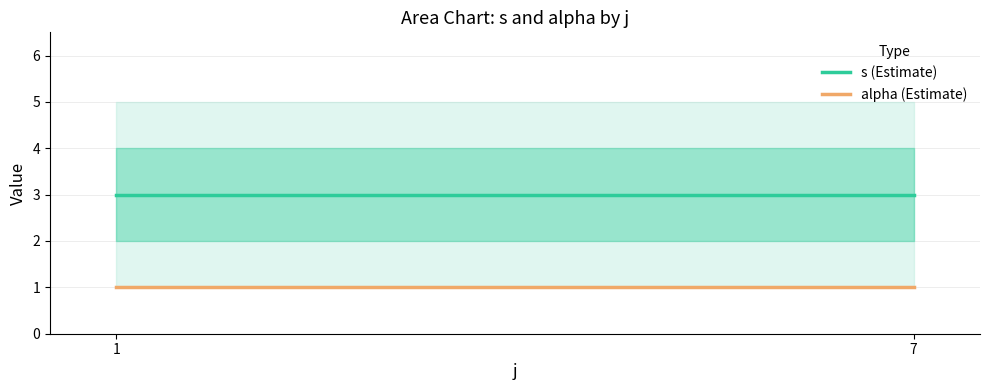

List the series in order of their overall mean, lowest first.

alpha (Estimate), s (Estimate)